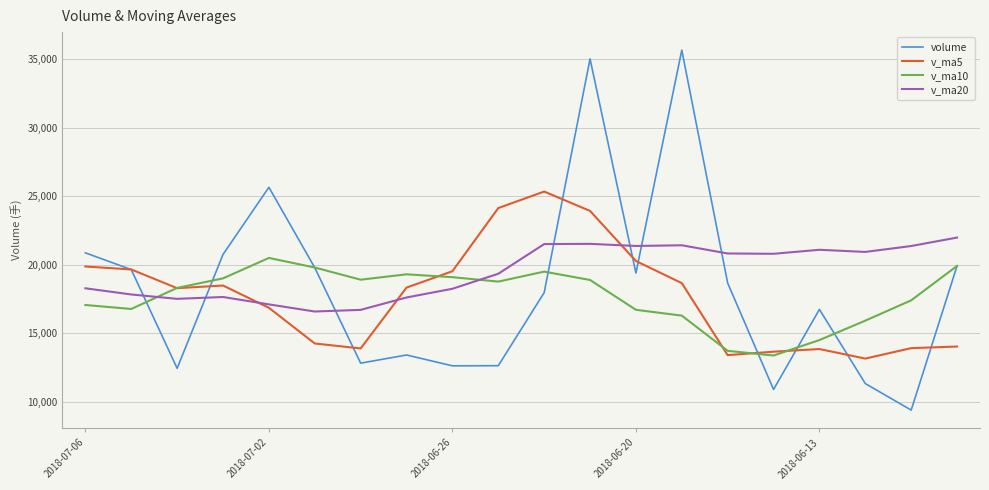

Which series has the largest total across all categories?

v_ma20